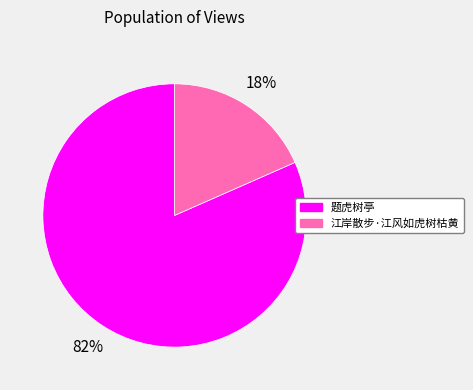

How many slices are in this pie chart?

2